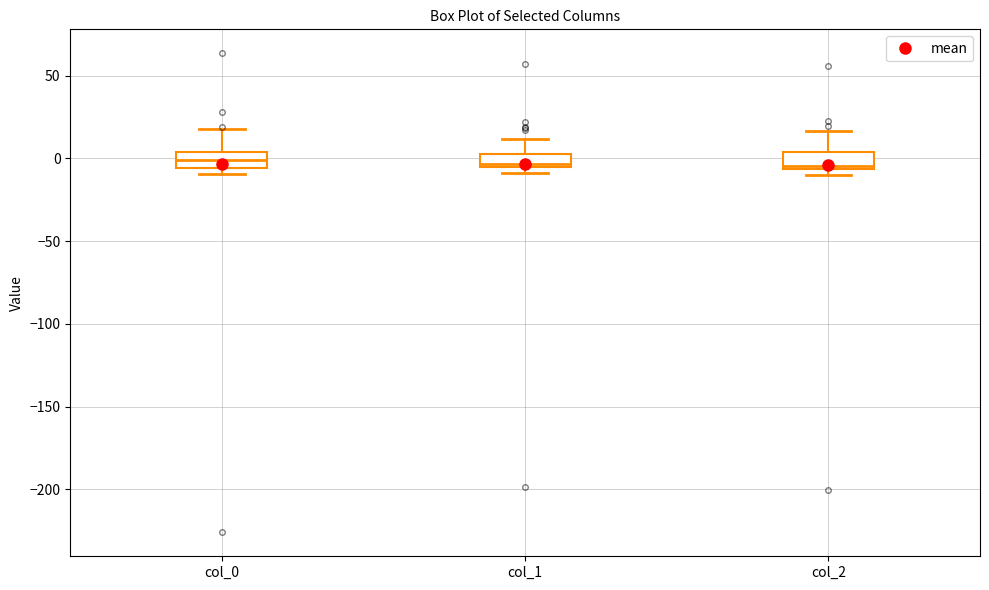

Reading left to right, read every box against the y-axis: the position of its median line, the range the box covers, and the ends of its whiskers. The values are not printed on the chart, so give them approximately, as read against the axis.

col_0: median 0, box -5 to 5, whiskers -10 to 20
col_1: median -5 (just above the box's lower edge), box -5 to 0, whiskers -10 to 10
col_2: median -5 (just above the box's lower edge), box -5 to 5, whiskers -10 to 15